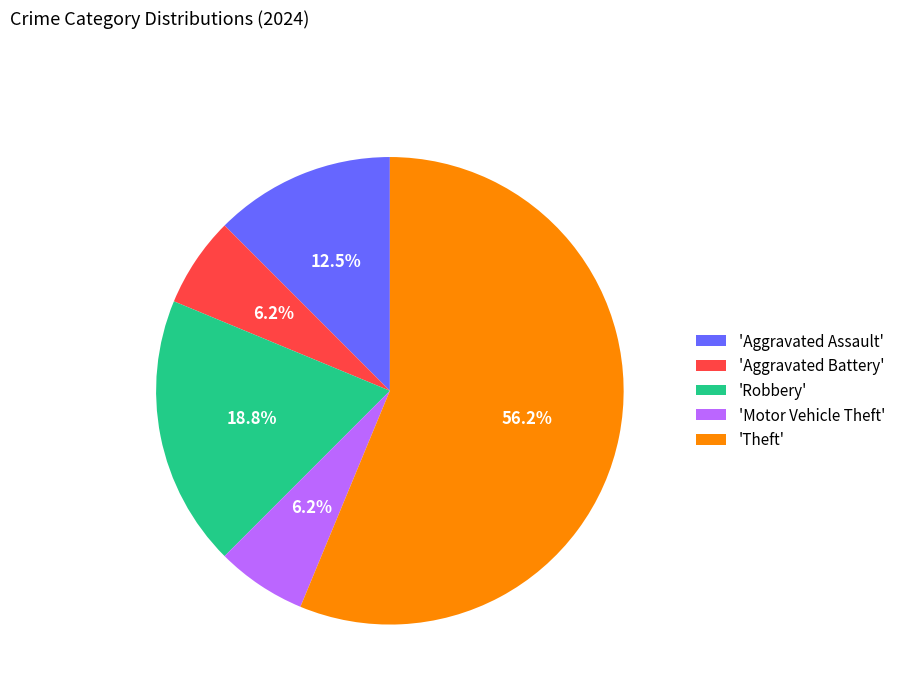

Do 'Aggravated Assault' and 'Motor Vehicle Theft' together represent more than half of the pie?

No